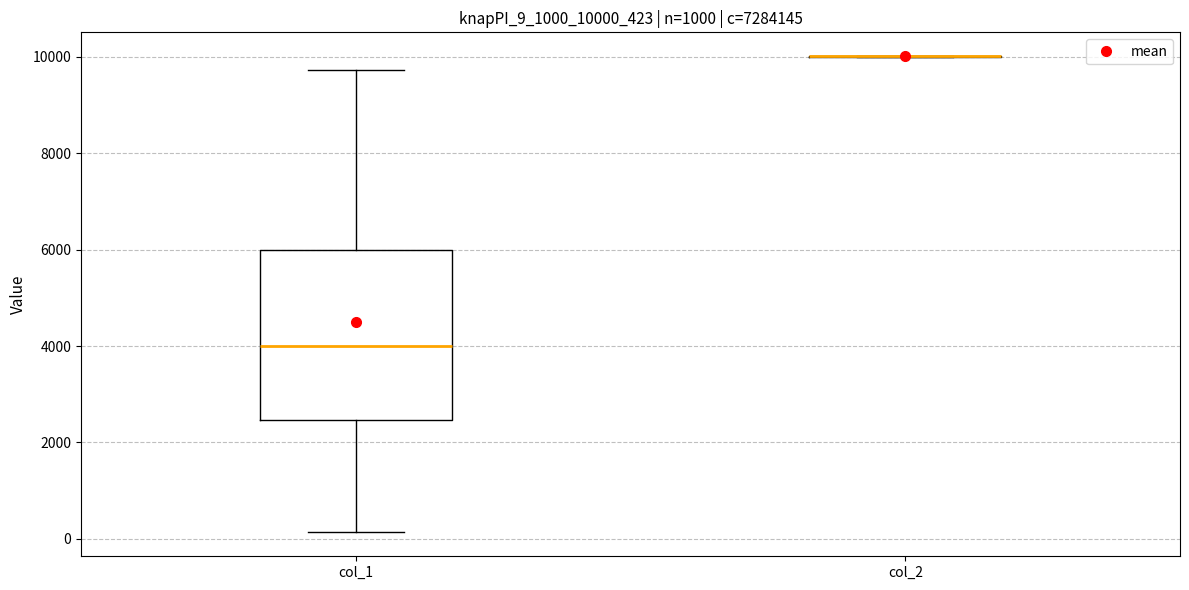

Reading left to right, transcribe this box plot: for each box, give where its median line is, the range the box spans, and where its two whiskers end, as read against the y-axis. The values are not printed on the chart, so give them approximately, as read against the axis.

col_1: median 4000, box 2400 to 6000, whiskers 200 to 9800
col_2: box collapsed to a line at 10000, whiskers 10000 to 10000